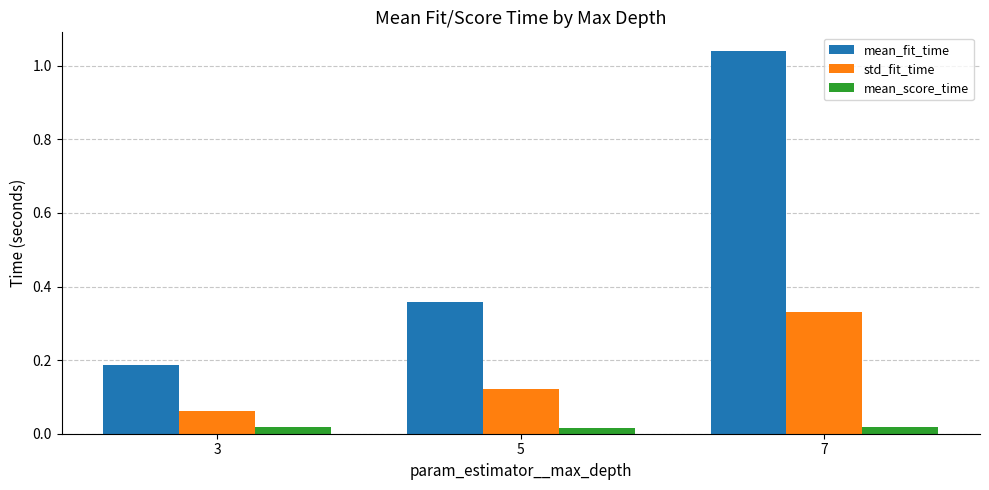

Does the chart contain stacked bars?

No